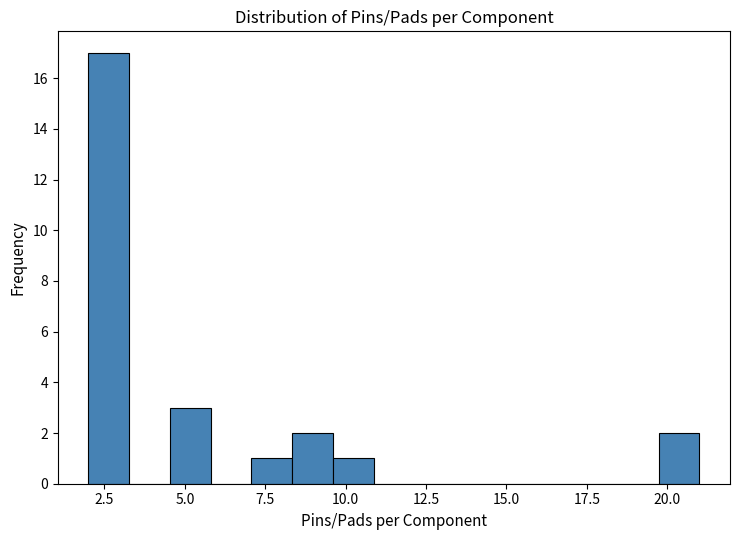

Around what value on the x-axis is the tallest bar? Give the approximate position of its centre, as read against the axis.

2.5